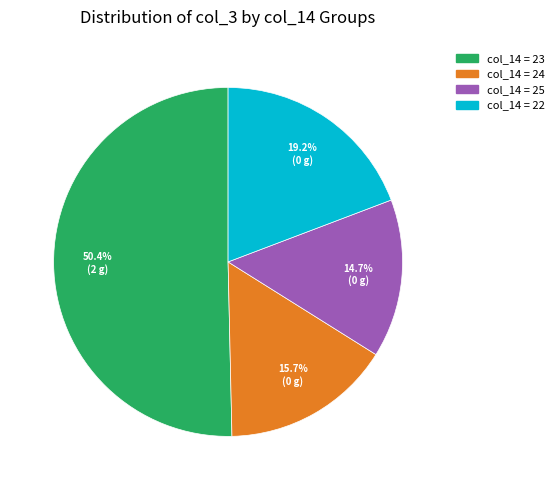

Does any single category account for the majority?

Yes